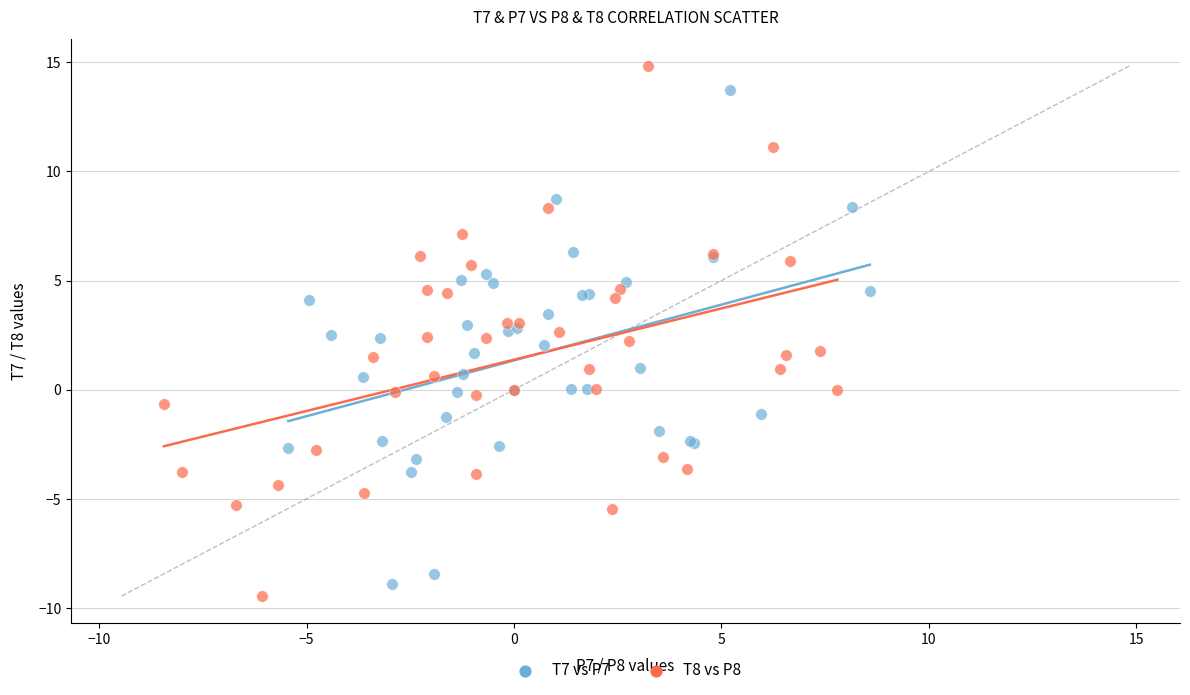

Which series contains the highest Y value?

T8 vs P8